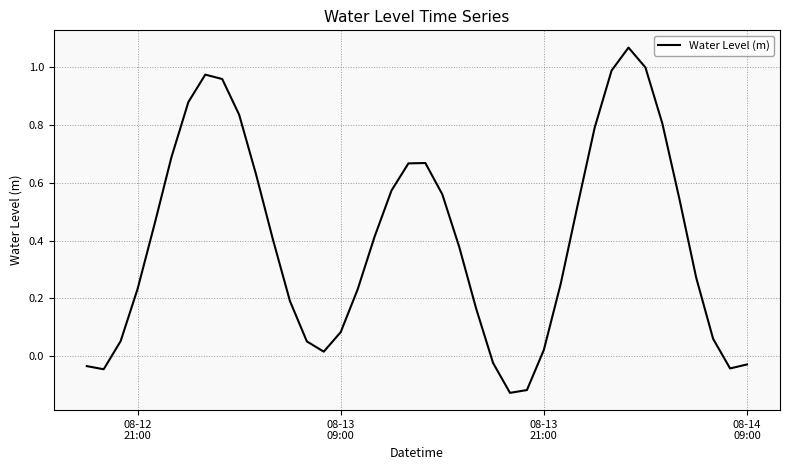

What is the difference between the maximum and minimum values?

1.2